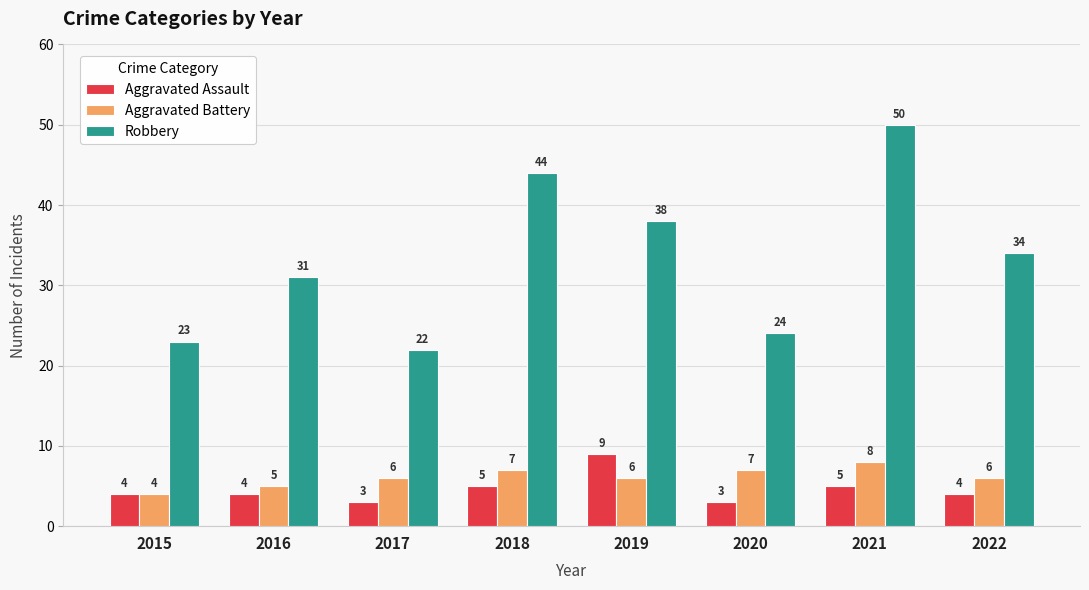

At which label does Robbery reach its peak?

2021